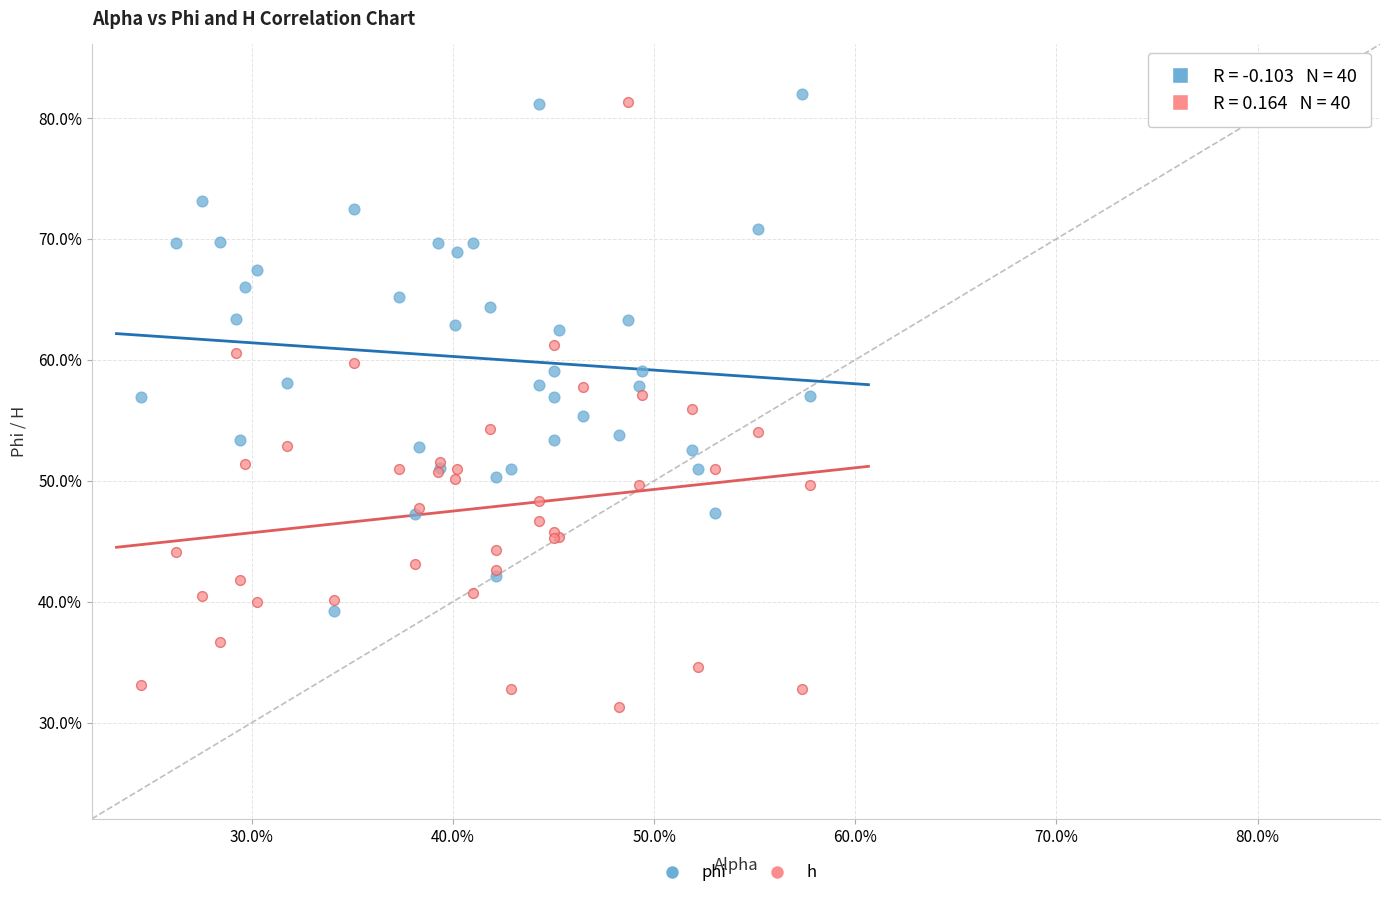

Which series has the largest Y range (max minus min)?

h